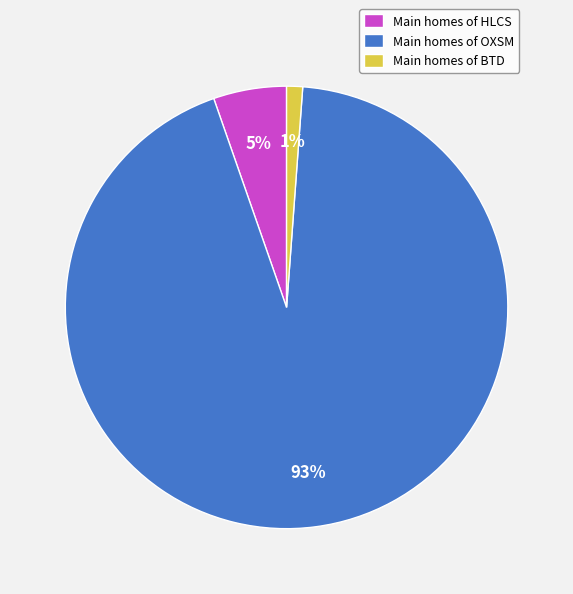

The Main homes of HLCS slice represents 16% of the pie. True or false?

False